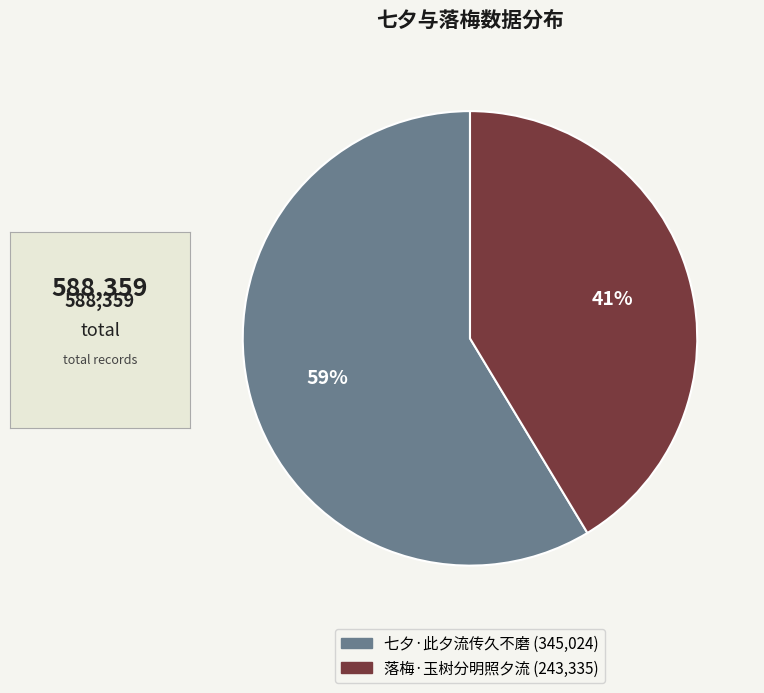

True or false: 落梅·玉树分明照夕流 accounts for 53% of the total.

False